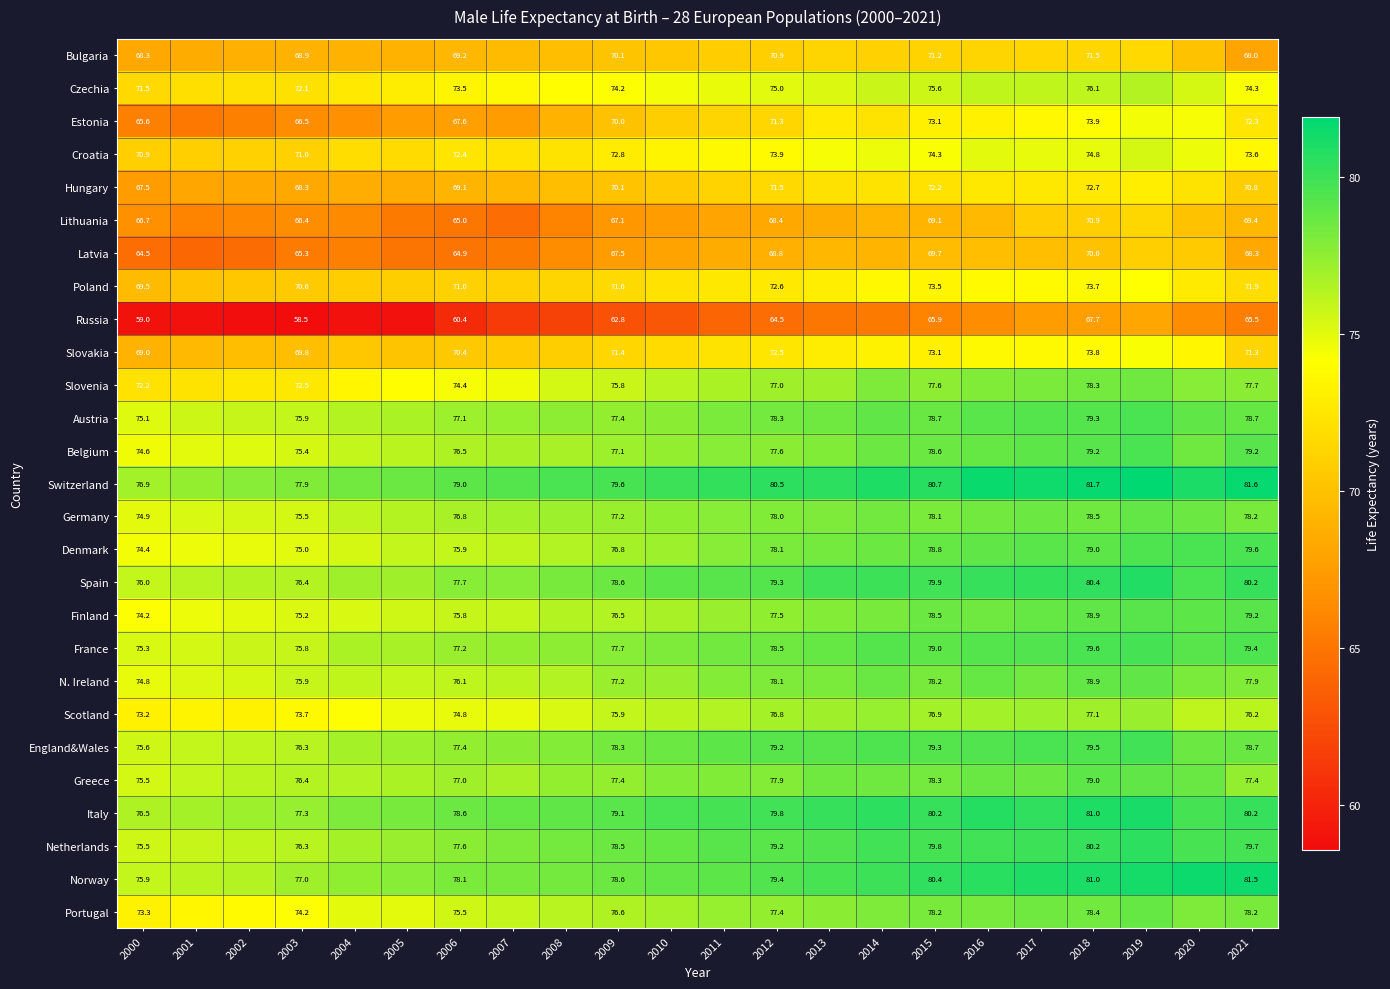

How many data points does each series have?

22